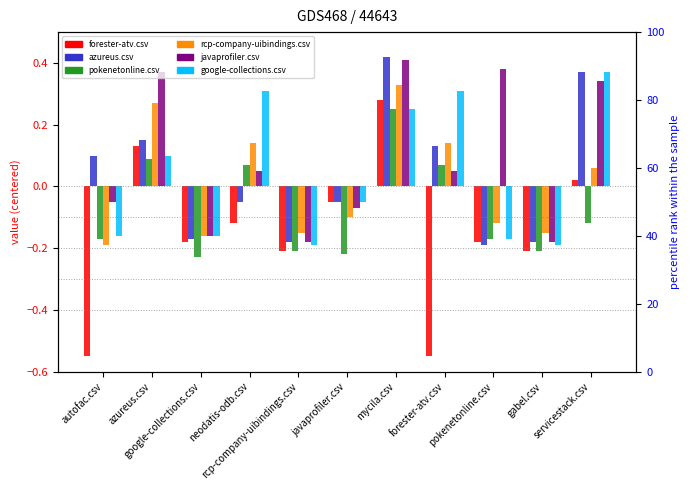

Where is google-collections.csv nearest to the value 0?

javaprofiler.csv